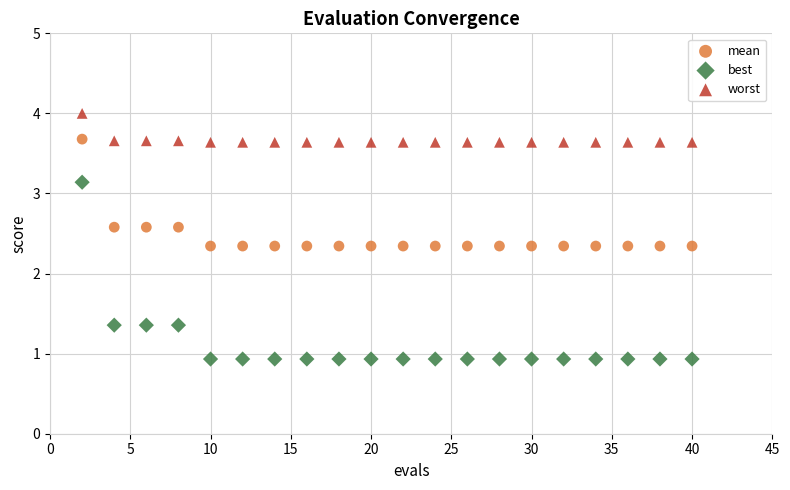

What are all the series names shown in the legend?

mean, best, worst